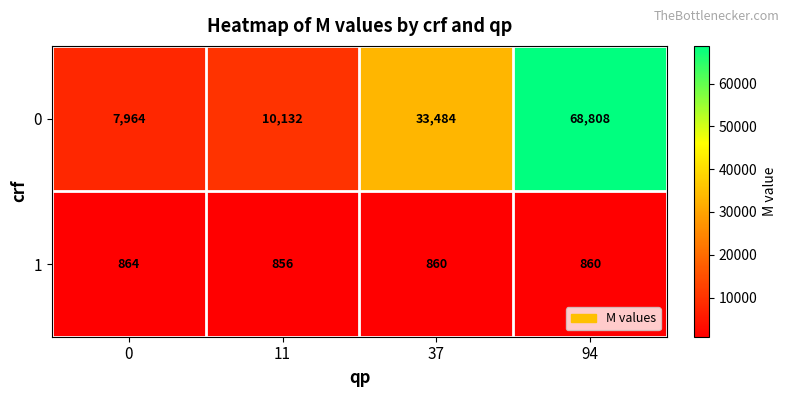

Which category has the highest value across all series?

94